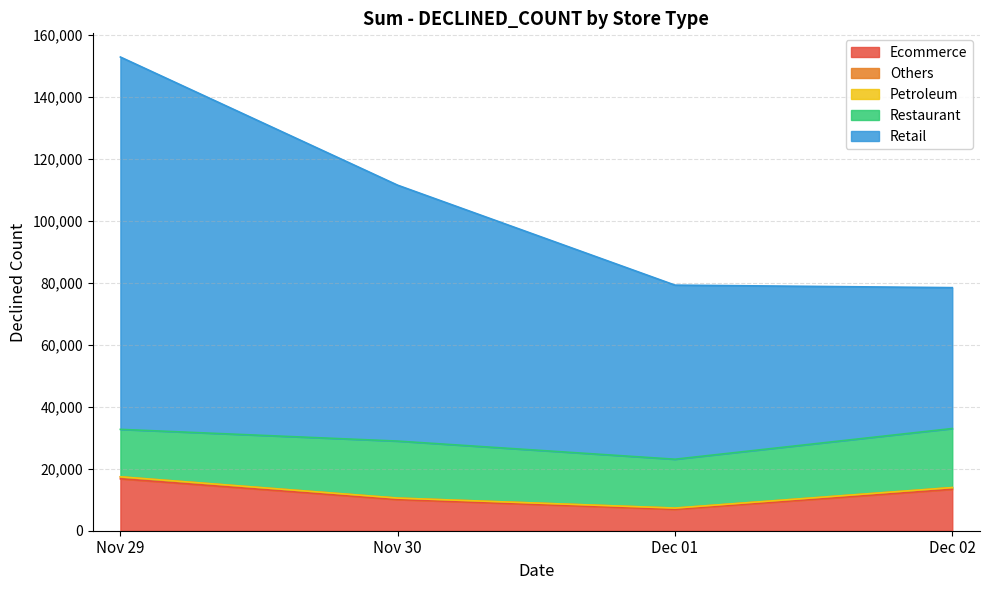

In Ecommerce, how many points are lower than both neighbors (excluding endpoints)?

1